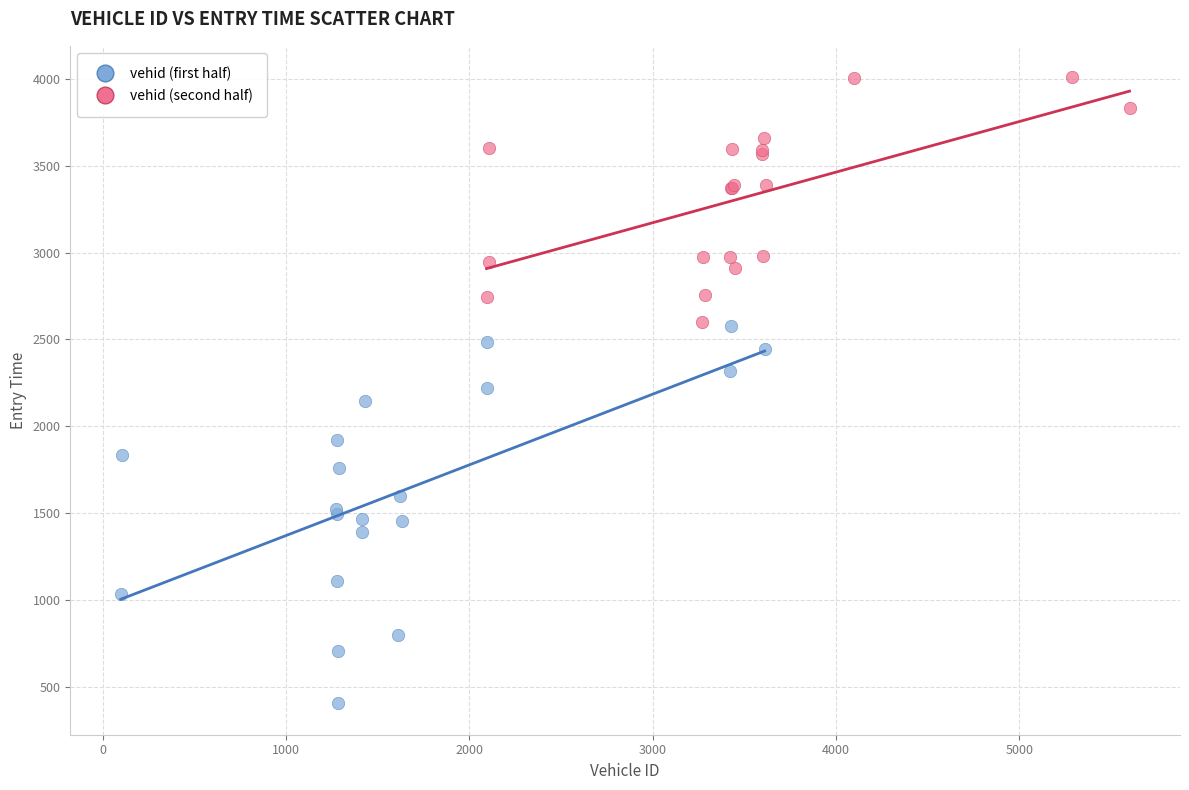

Which series reaches the minimum Y coordinate?

vehid (first half)